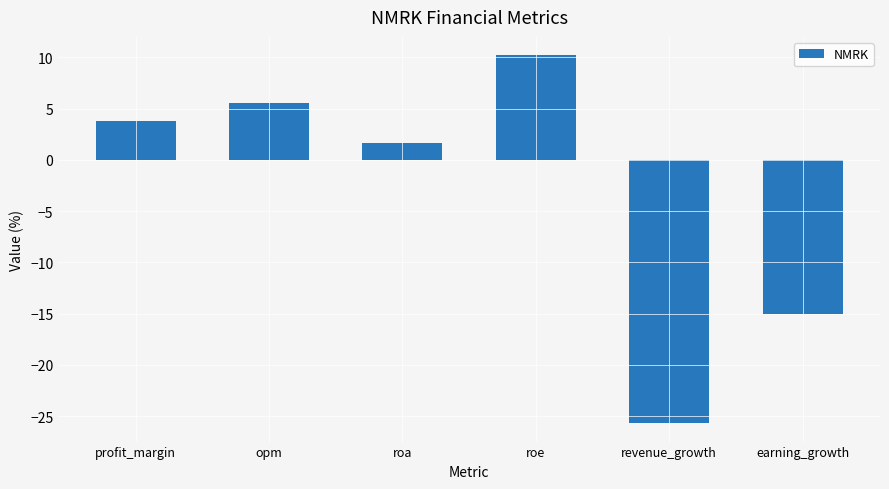

The value at revenue_growth is -25.7. True or false?

True